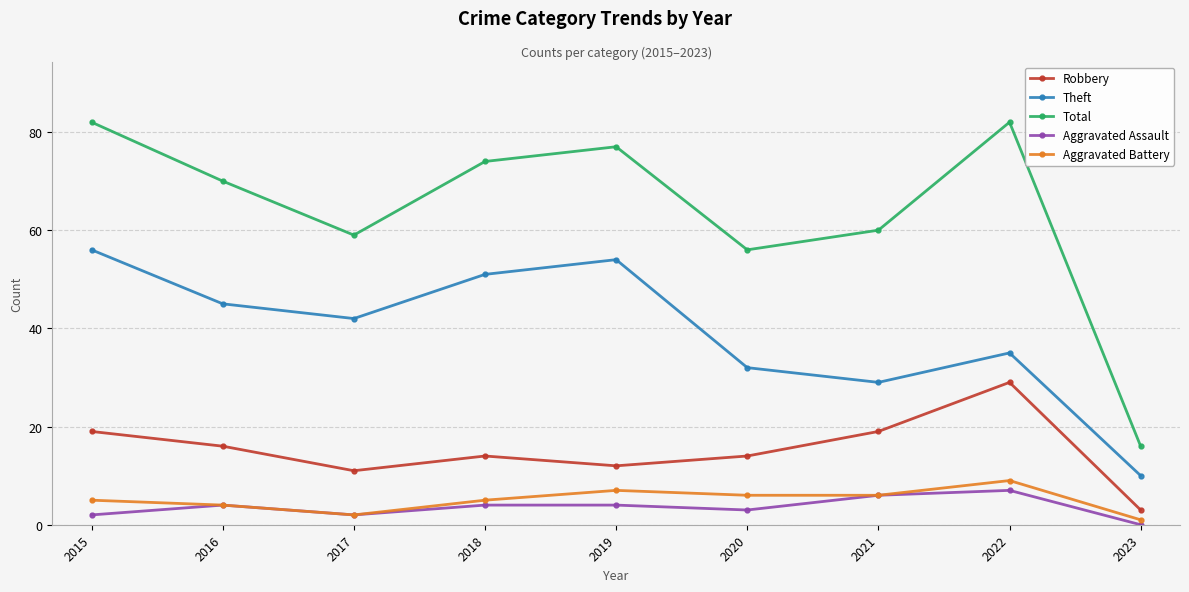

List the series in order of their peak value, highest first.

Total, Theft, Robbery, Aggravated Battery, Aggravated Assault